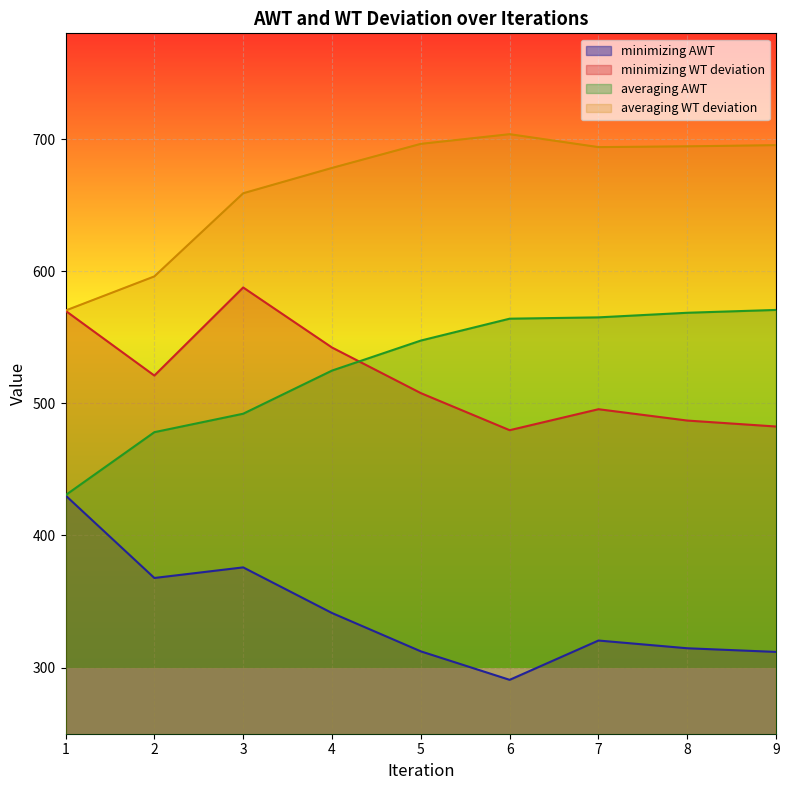

The minimizing AWT series shows 311.9 at 9. True or false?

True